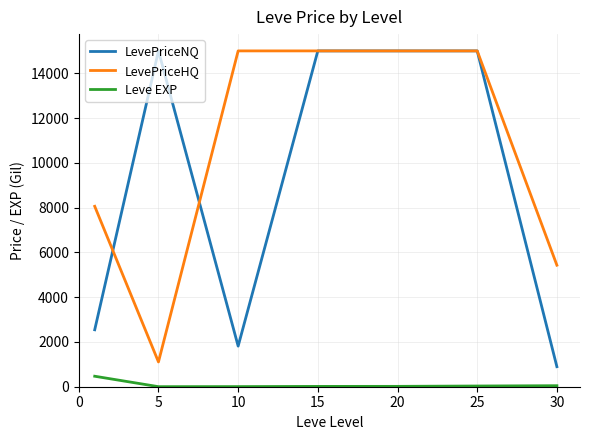

What is the difference between the maximum and second lowest values in the Leve EXP series?

463.2